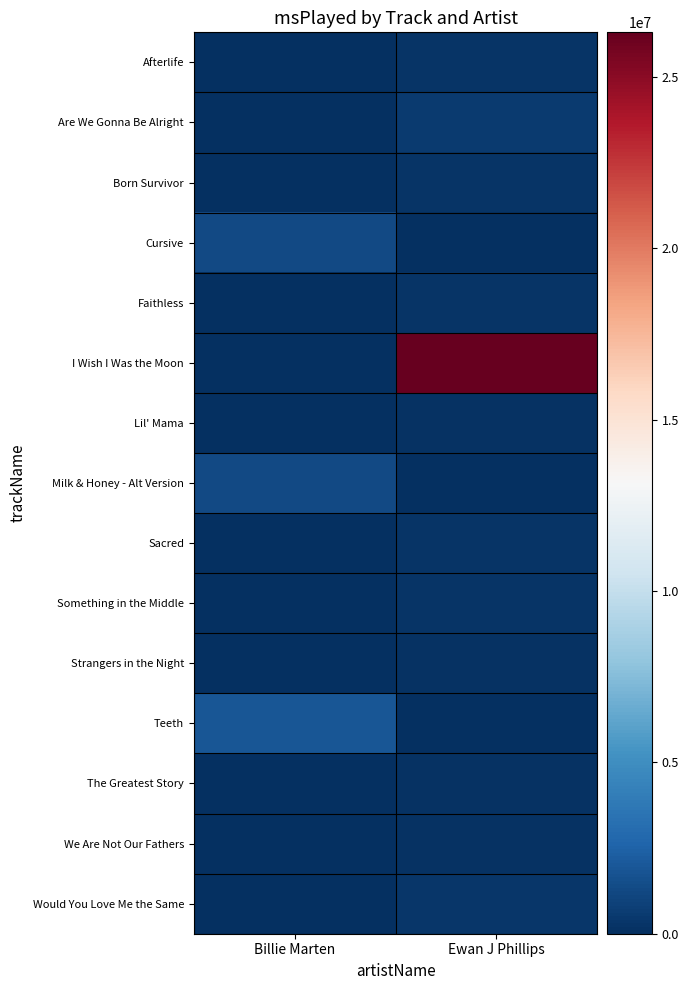

Reading right to left, what are all the values shown in this chart?

Afterlife: Ewan J Phillips=227777	Billie Marten=0
Are We Gonna Be Alright: Ewan J Phillips=553056	Billie Marten=0
Born Survivor: Ewan J Phillips=208103	Billie Marten=0
Cursive: Ewan J Phillips=0	Billie Marten=1275711
Faithless: Ewan J Phillips=245553	Billie Marten=0
I Wish I Was the Moon: Ewan J Phillips=26295167	Billie Marten=0
Lil' Mama: Ewan J Phillips=174240	Billie Marten=0
Milk & Honey - Alt Version: Ewan J Phillips=0	Billie Marten=1277029
Sacred: Ewan J Phillips=258514	Billie Marten=0
Something in the Middle: Ewan J Phillips=228329	Billie Marten=0
Strangers in the Night: Ewan J Phillips=183445	Billie Marten=0
Teeth: Ewan J Phillips=0	Billie Marten=1951026
The Greatest Story: Ewan J Phillips=199620	Billie Marten=0
We Are Not Our Fathers: Ewan J Phillips=190378	Billie Marten=0
Would You Love Me the Same: Ewan J Phillips=324357	Billie Marten=0